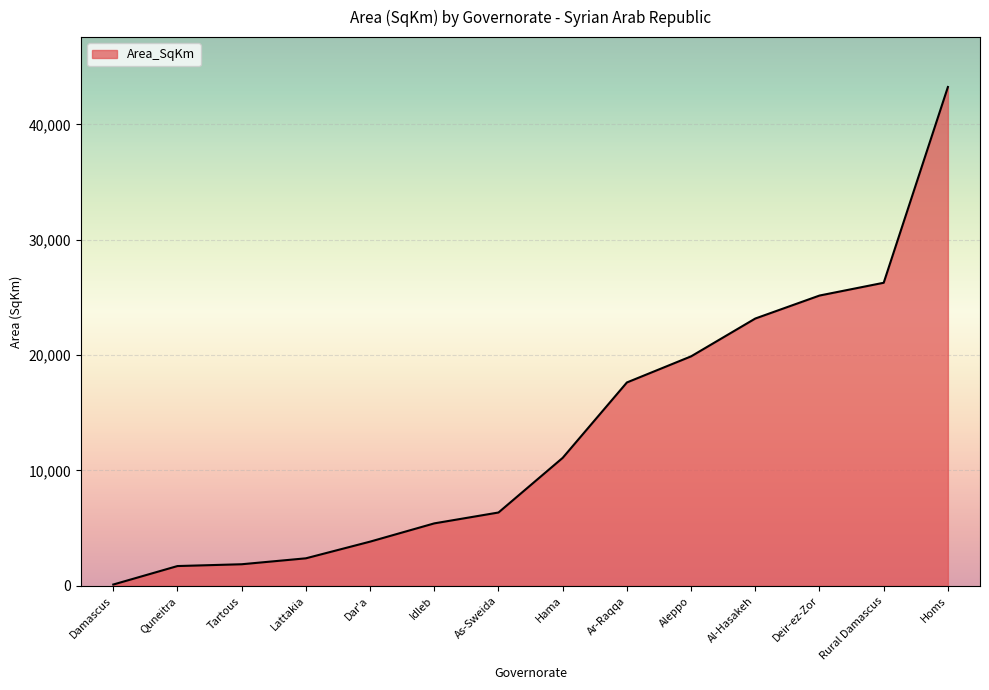

Which has a higher value, As-Sweida or Idleb?

As-Sweida